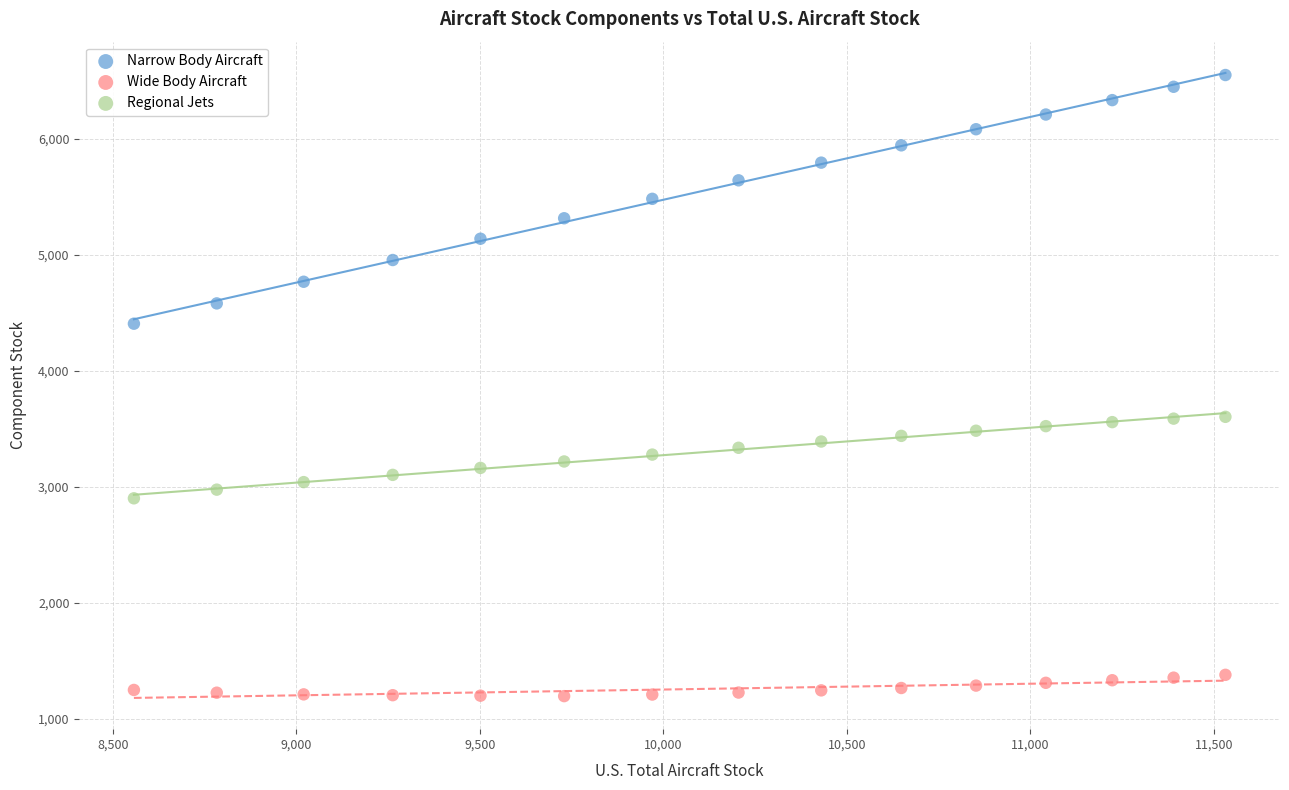

Which series contains the highest Y value?

Narrow Body Aircraft